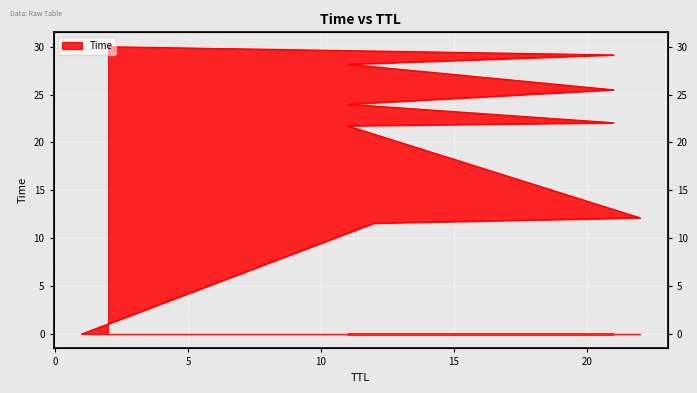

What is the approximate value at 21?

29.1